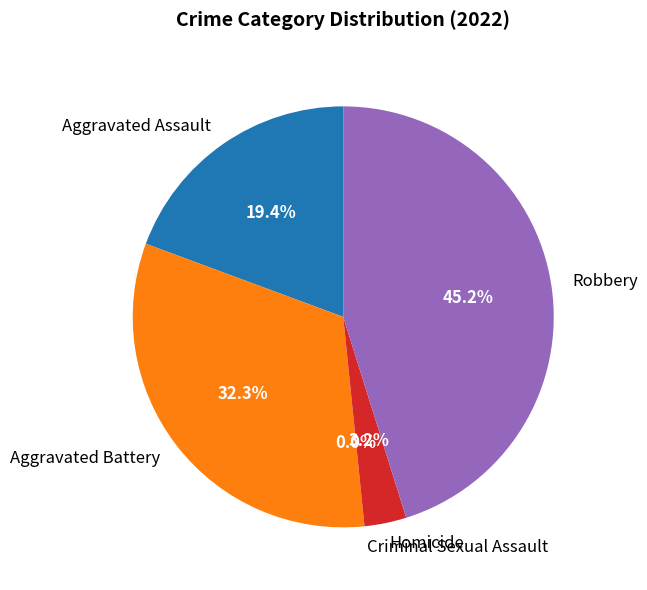

Is Aggravated Assault the majority of the pie?

No